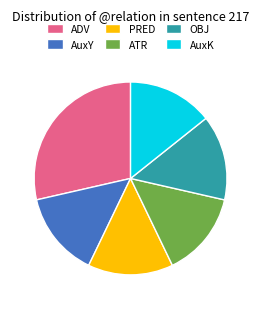

Which category has the biggest portion of the pie?

ADV